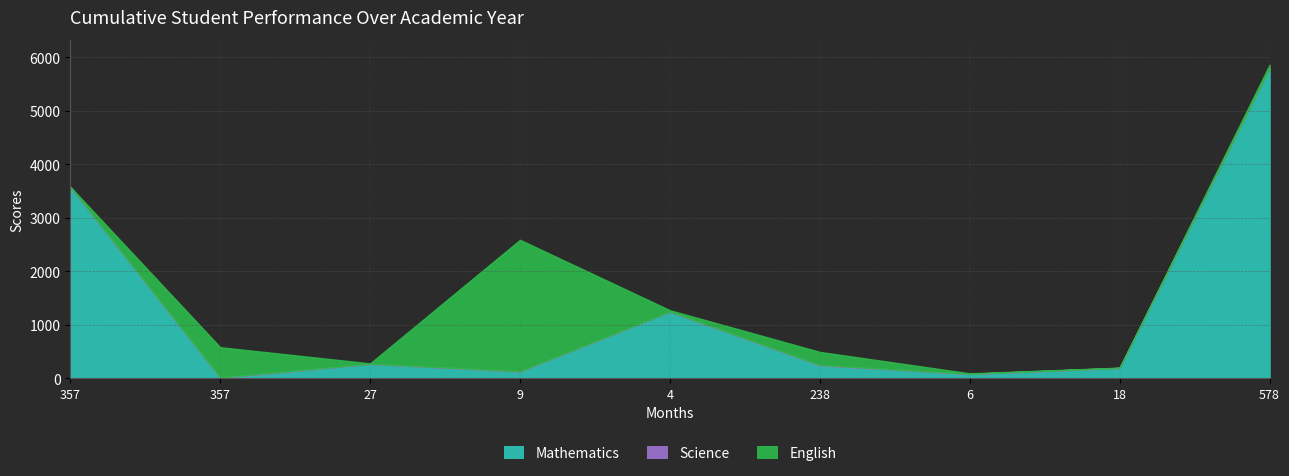

How many lines are shown in the chart?

3